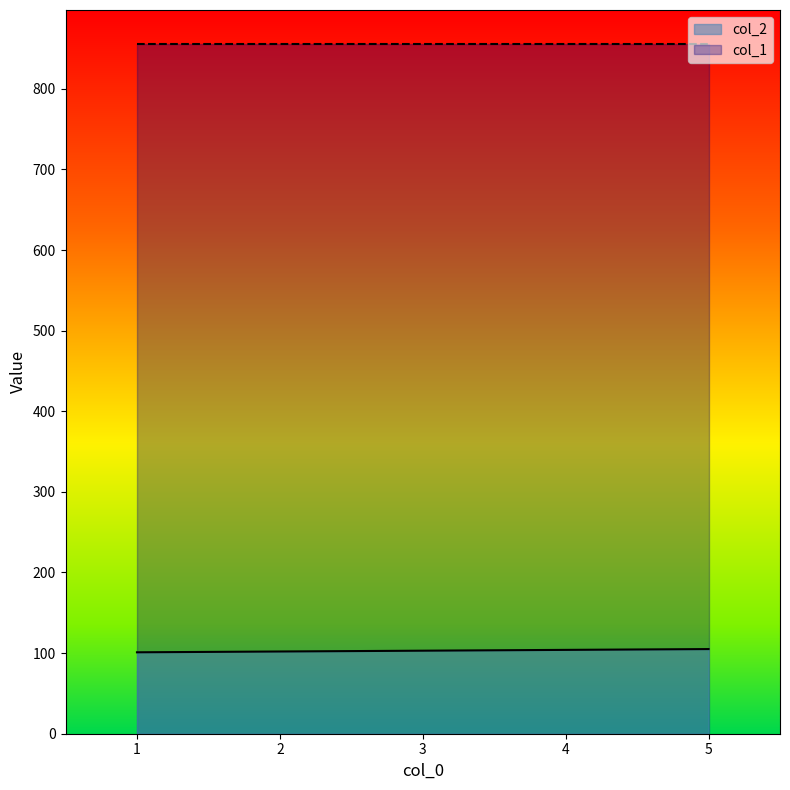

How many values are between 102 and 104?

3